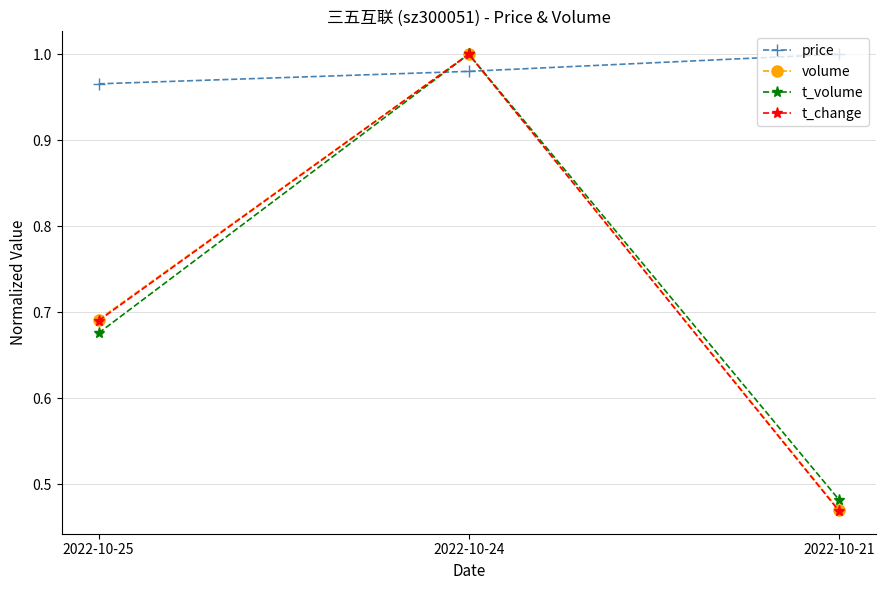

At which label does t_change reach its minimum?

2022-10-21